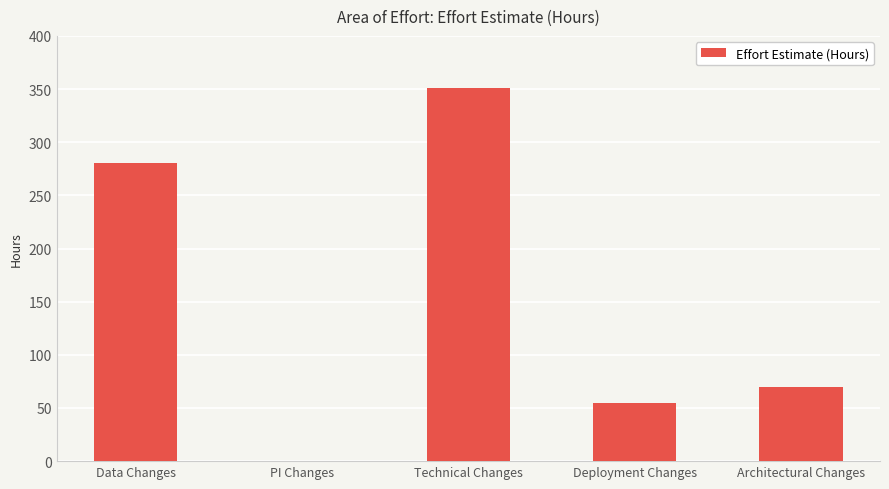

What is the greatest value displayed?

351